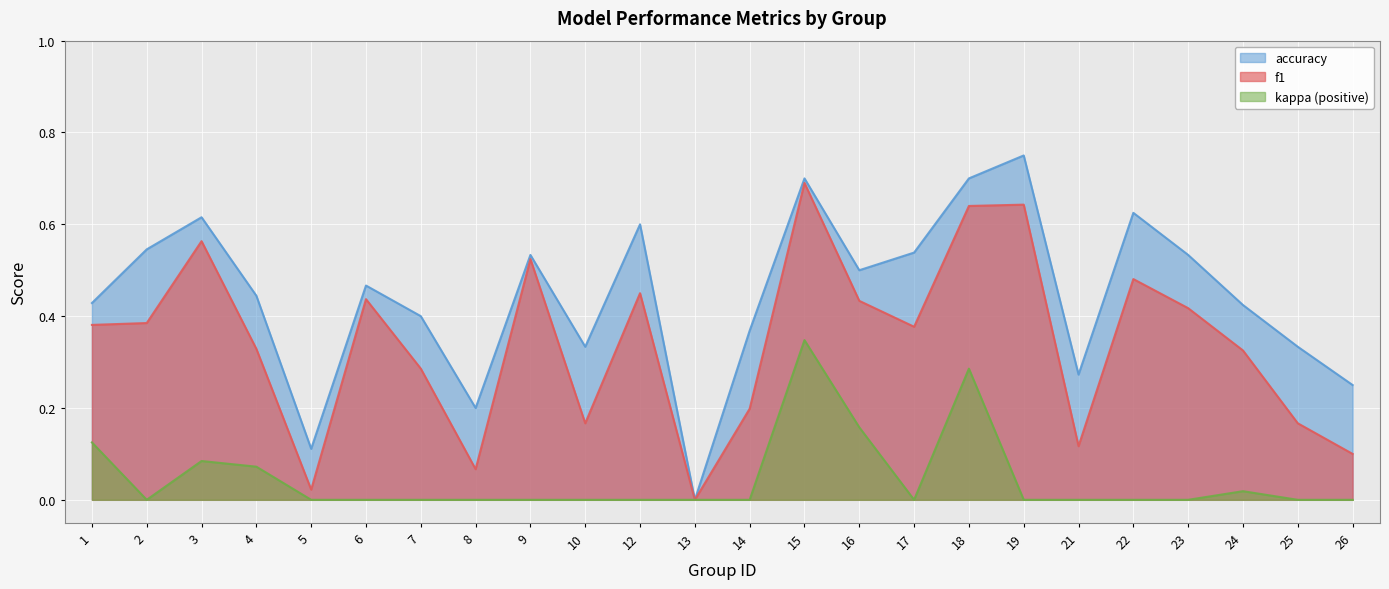

True or false: f1 and accuracy intersect in this chart.

False